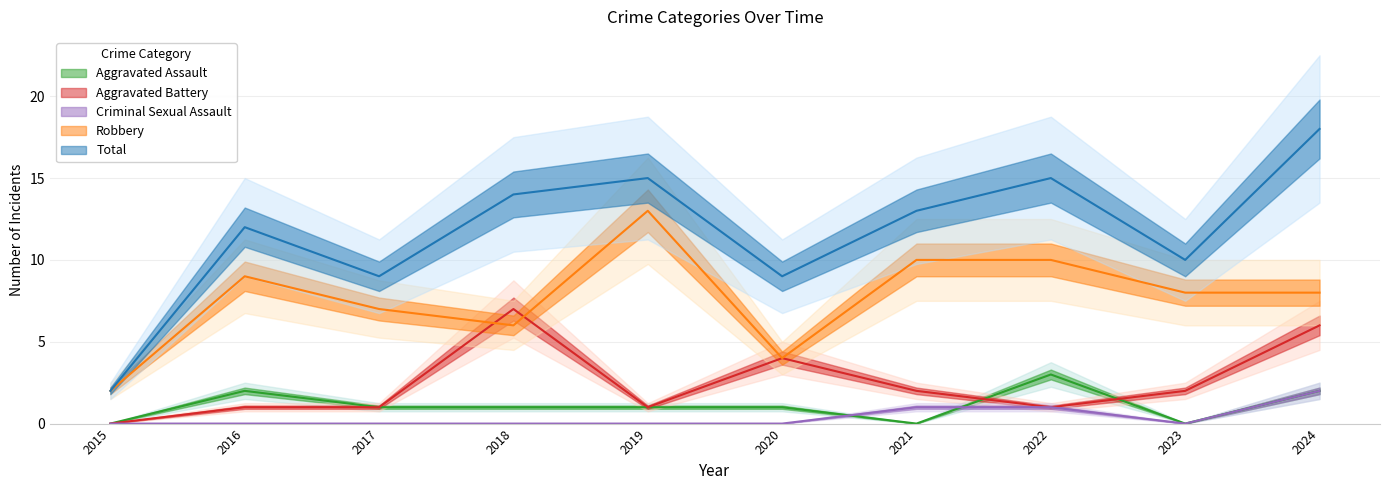

What is the value of the Criminal Sexual Assault point at the 10th from the left?

2